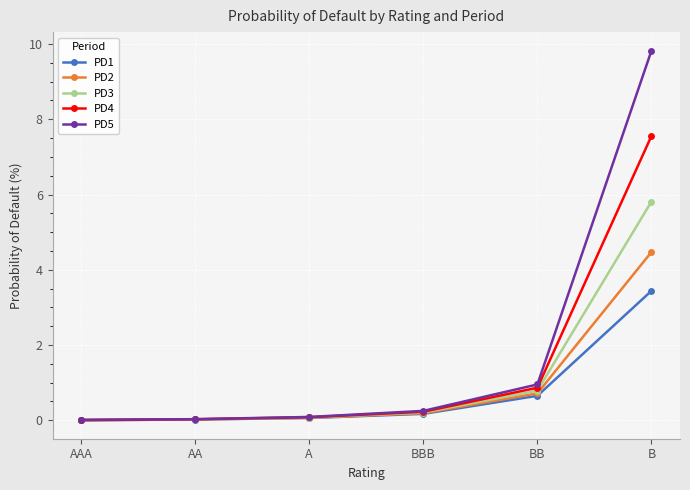

What position from the right is BBB?

3